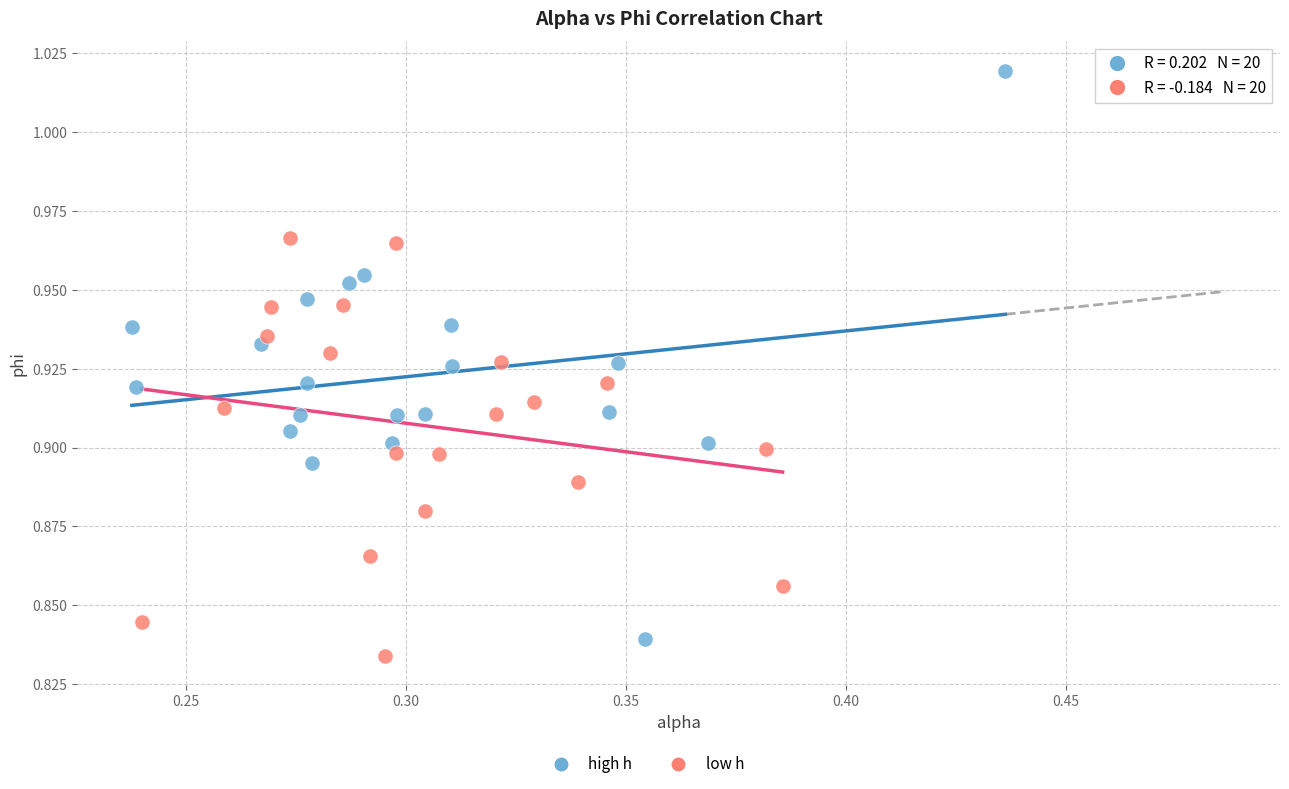

Which series has the widest spread of Y values?

high h